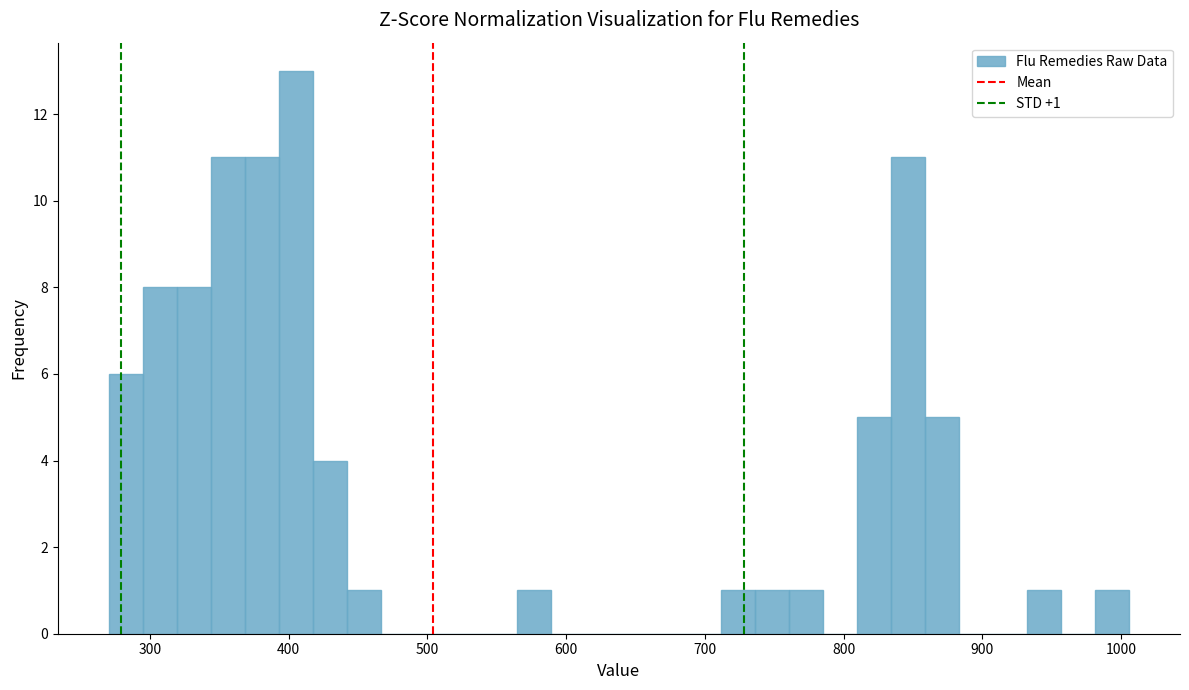

Read against the x-axis, roughly where is the centre of the tallest bar?

410